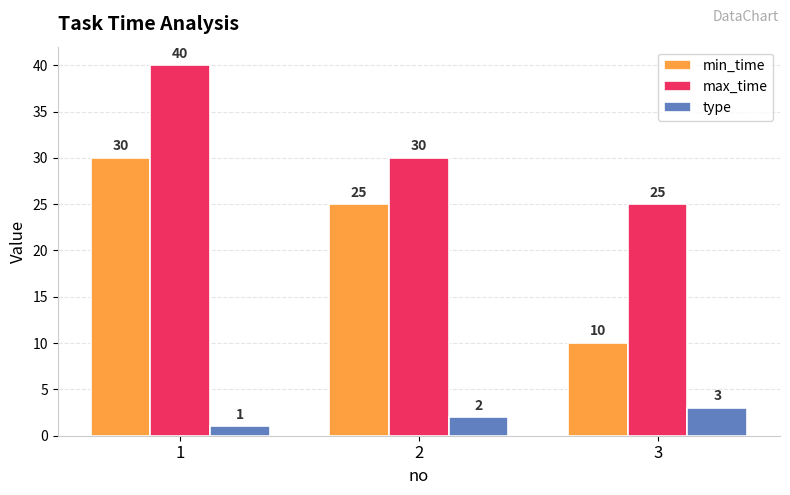

What is the total value across all series at 3?

38